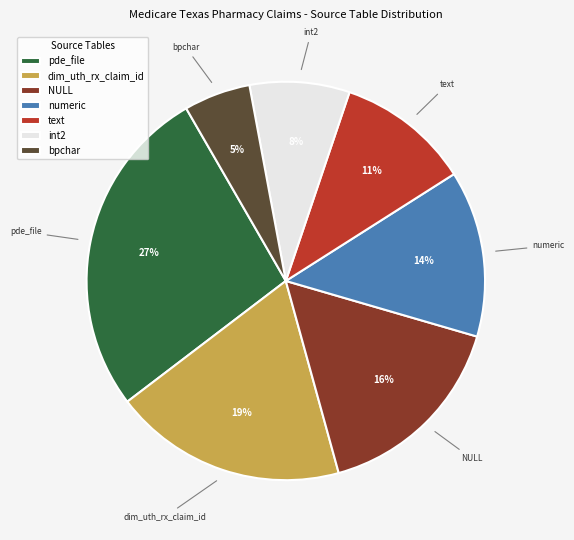

What percentage is the NULL slice, to the nearest percent?

16%